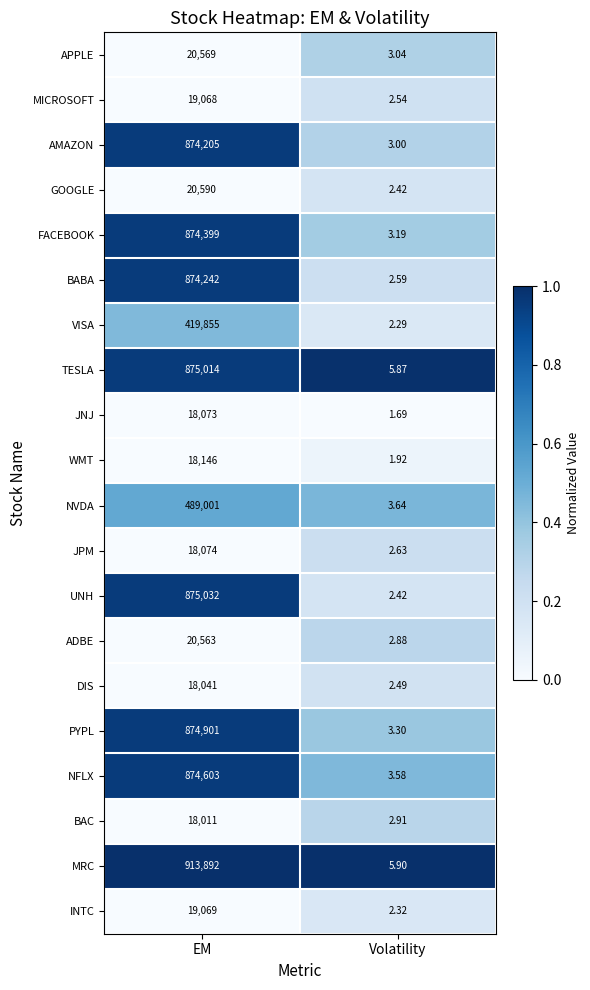

Is the value of BABA at Volatility greater than the value of NFLX at Volatility?

No